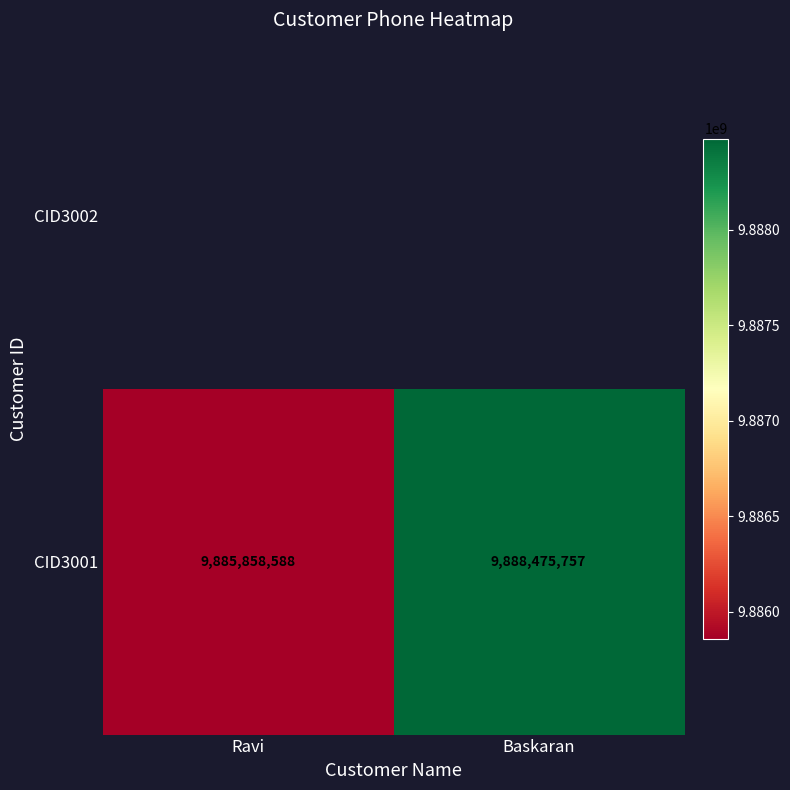

What is the smallest value displayed?

9885858588